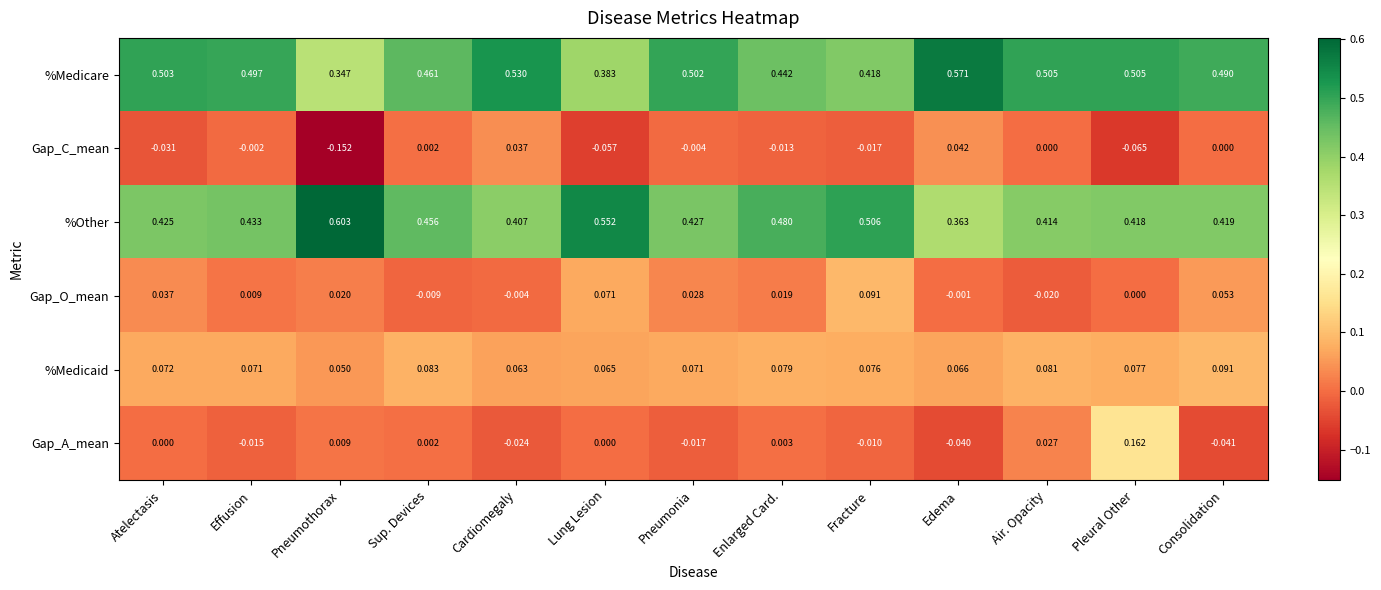

At which label is %Other closest to 0?

Edema